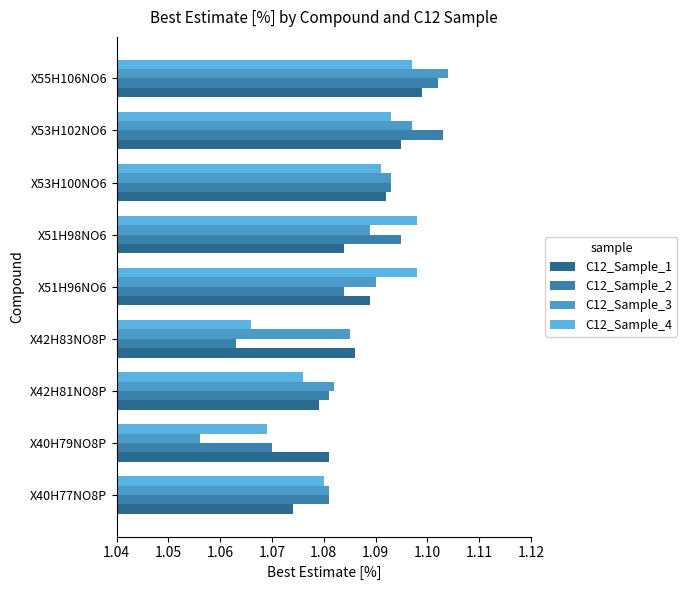

How many data points does each series have?

9